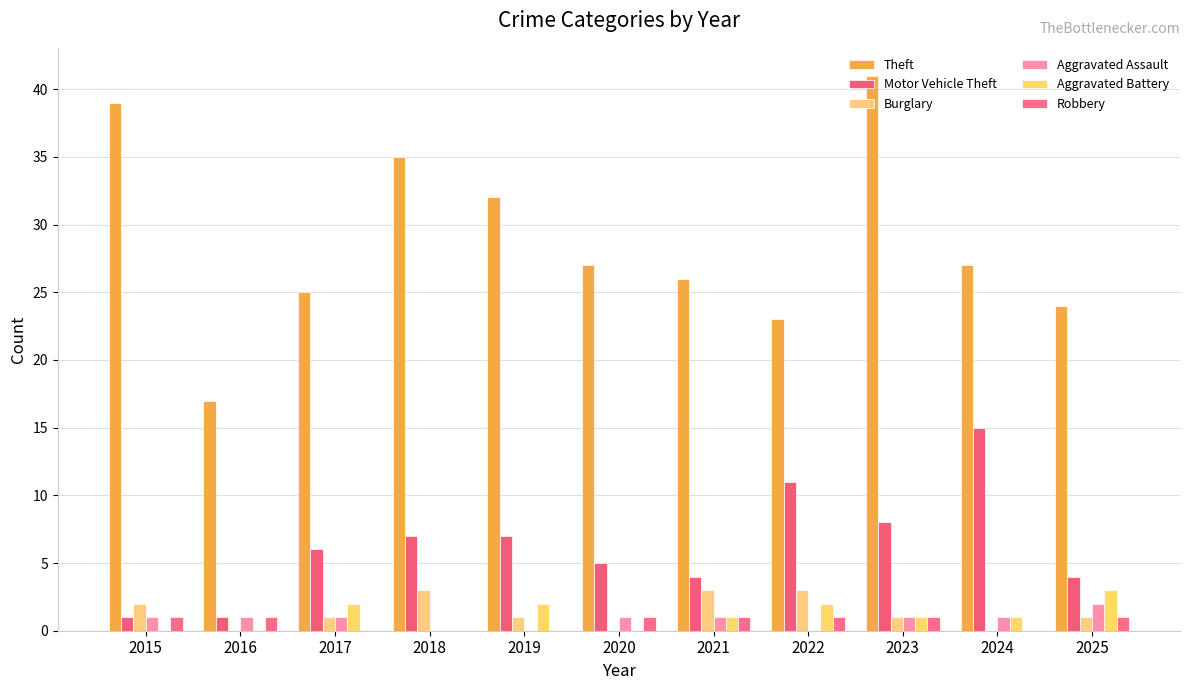

Is the value of Motor Vehicle Theft at 2025 greater than the value of Theft at 2025?

No